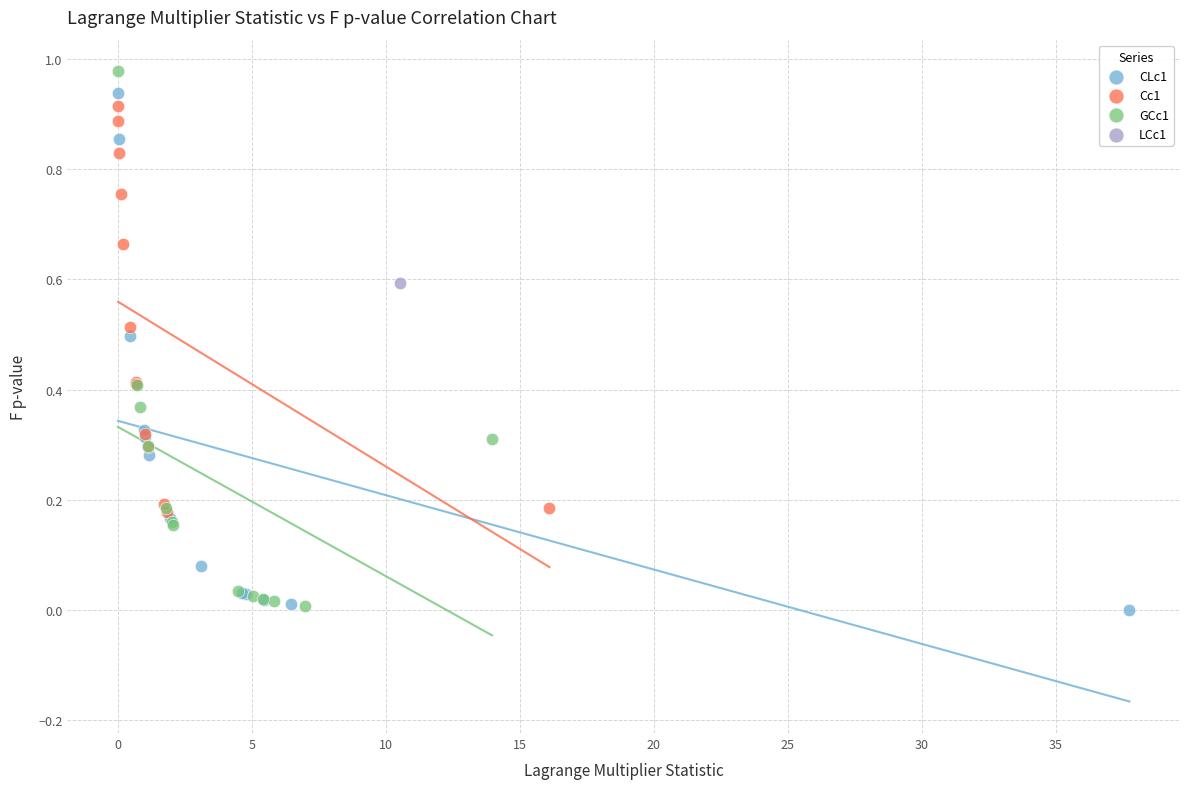

What are all the series names shown in the legend?

CLc1, Cc1, GCc1, LCc1